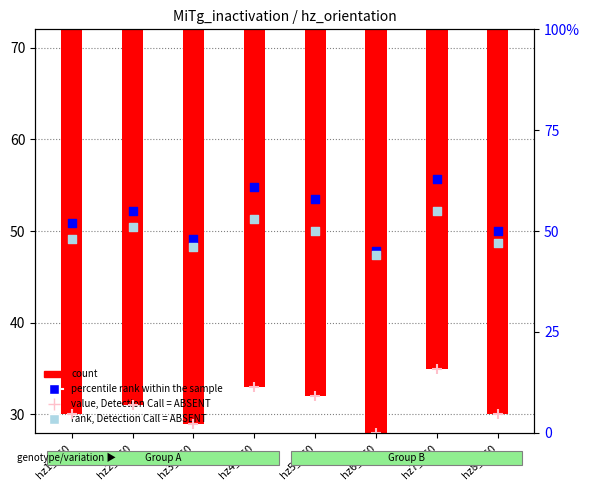

Which series has the largest Y range (max minus min)?

percentile rank within the sample